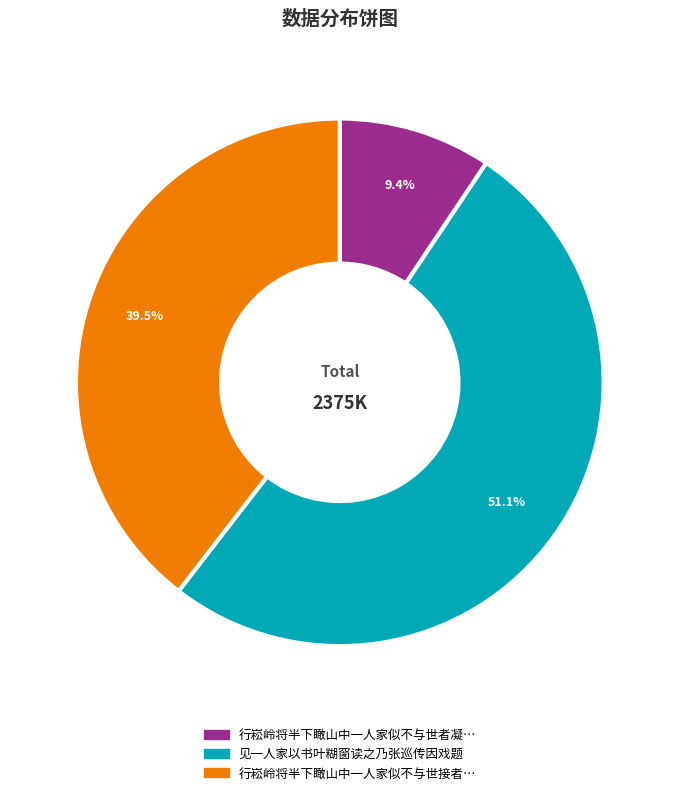

To the nearest percent, what is the average slice percentage?

33%